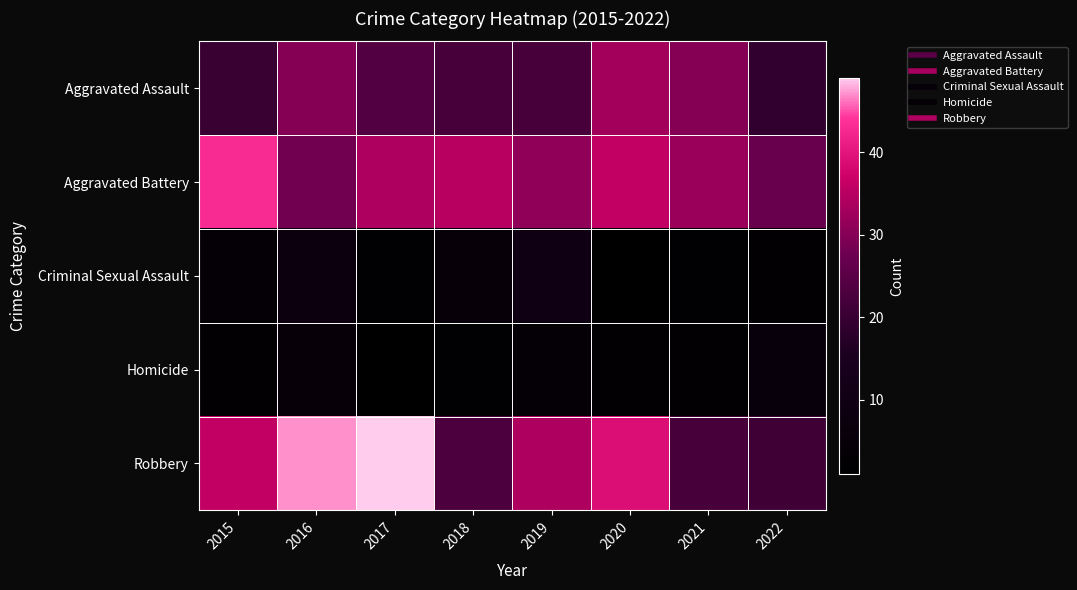

Which series has the largest range (max minus min)?

Robbery